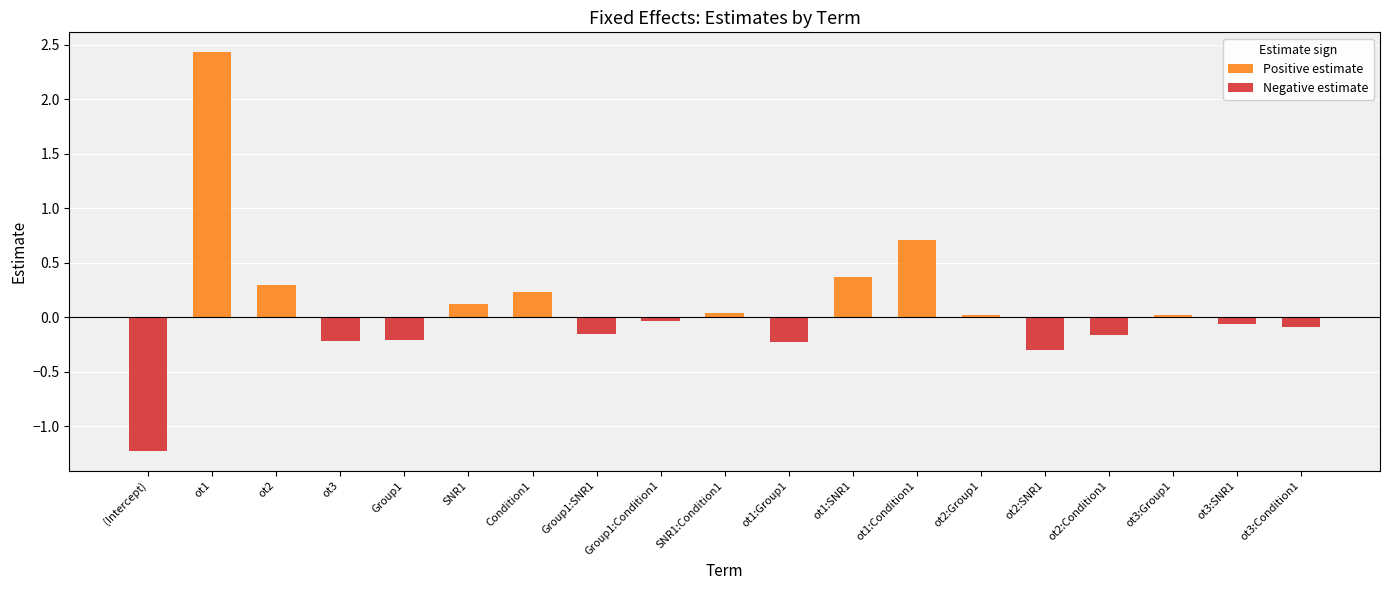

What is the total value across all series at ot3:SNR1?

-0.1